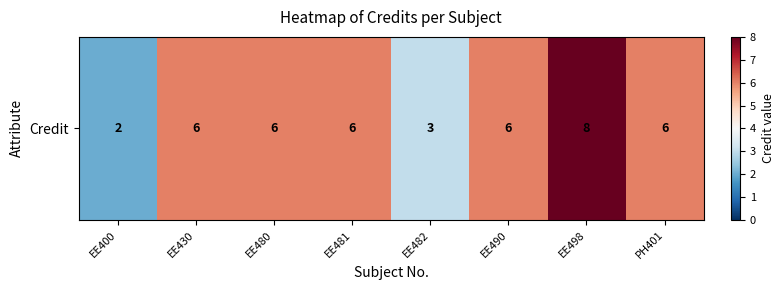

Which category has the highest value across all series?

EE498